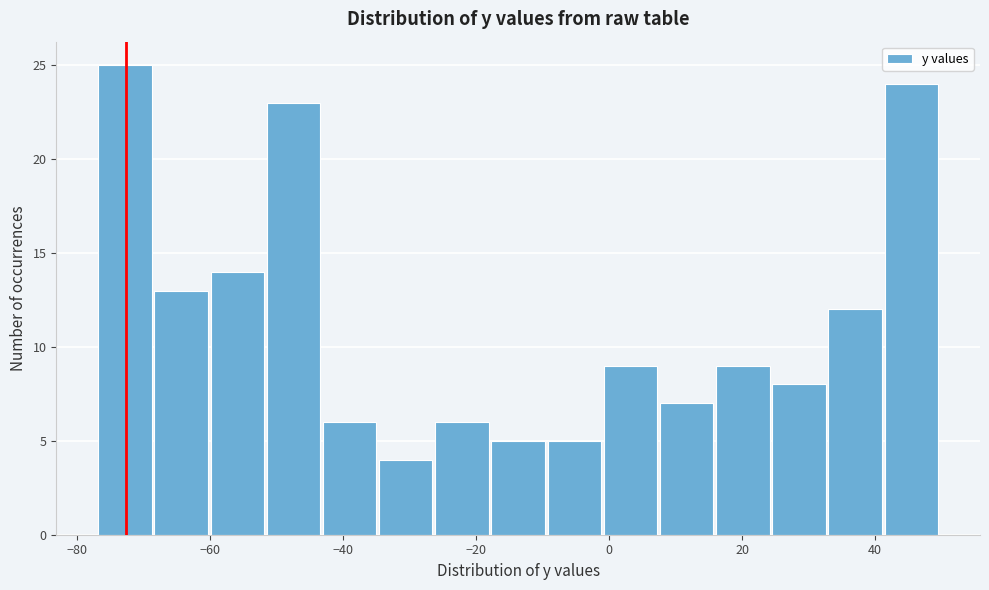

Which range on the x-axis has the tallest bar?

-76 to -68